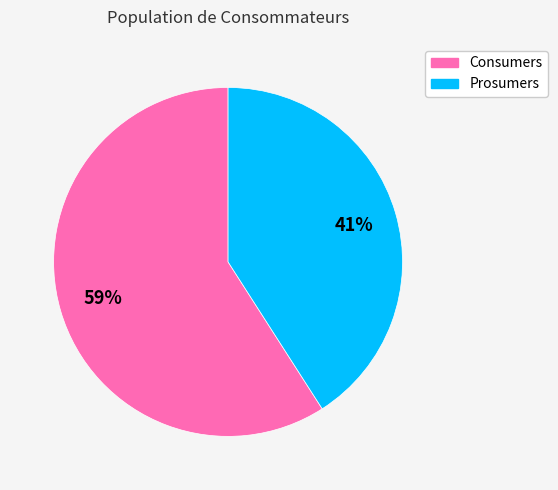

How many segments does this pie chart have?

2